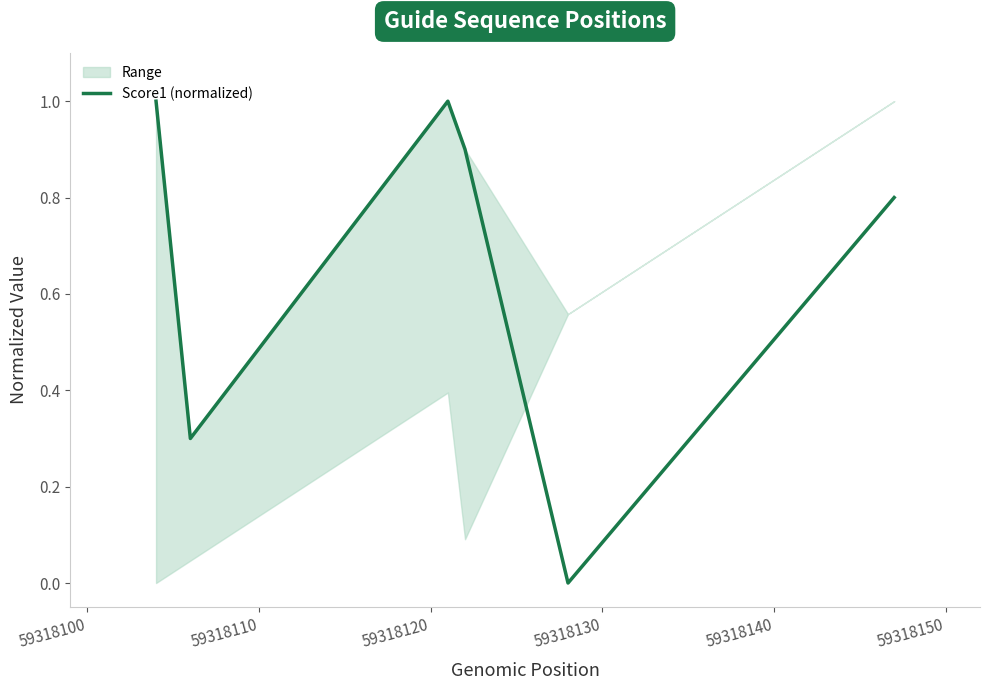

The value at 59318110 is 1.4. True or false?

False